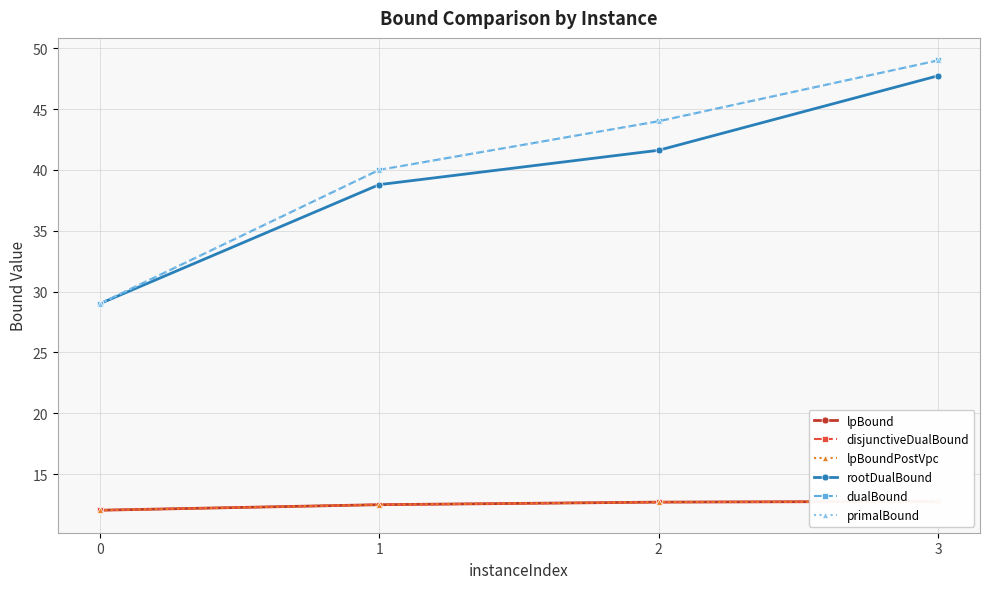

Which series has the largest total across all categories?

dualBound